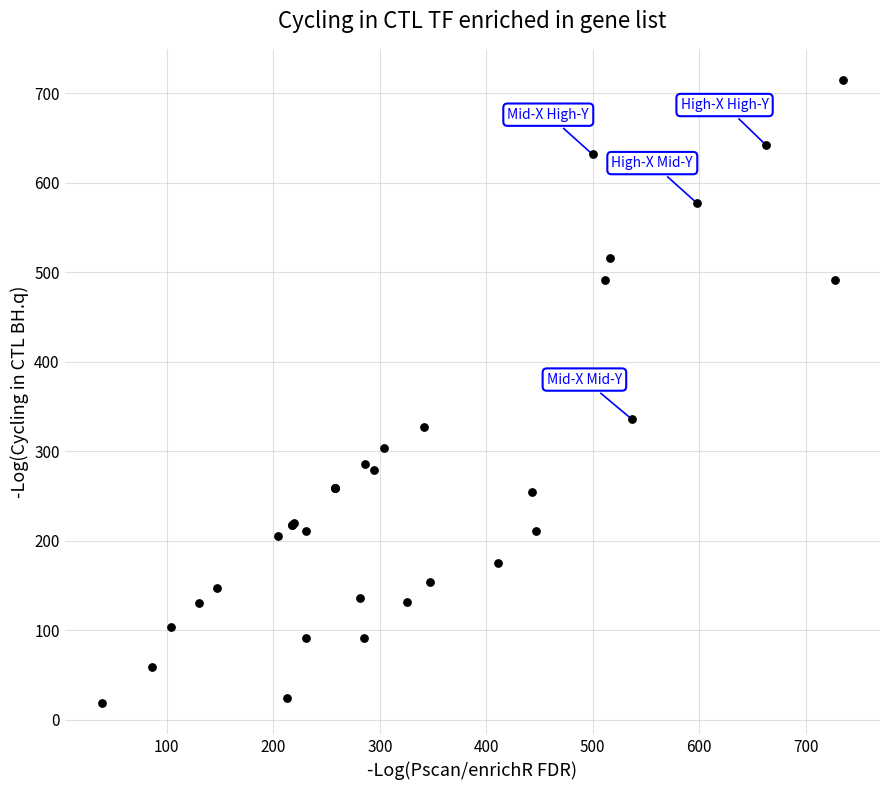

What Y value in the scatter plot is closest to 366?

335.5